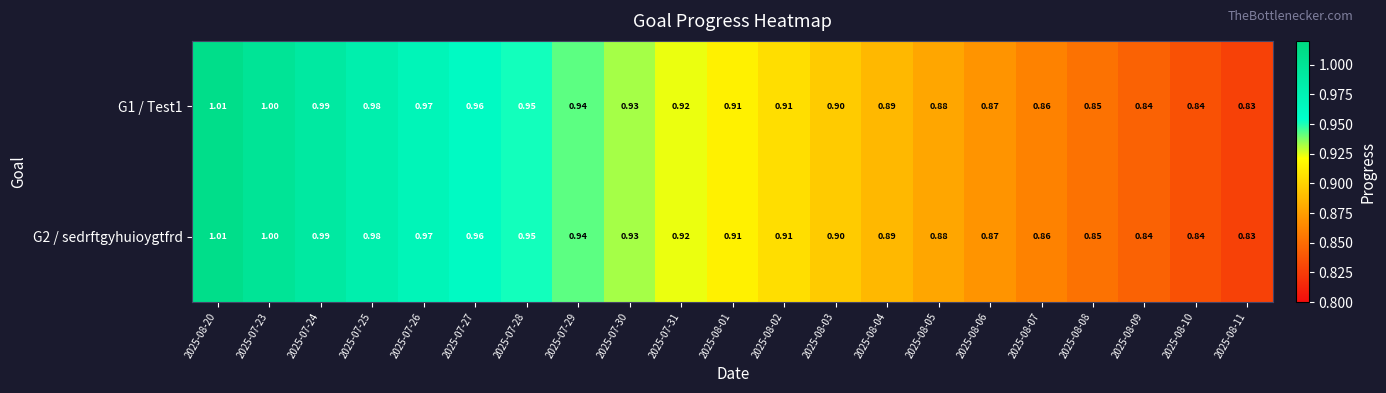

Is the value of G1 / Test1 at 2025-07-30 greater than the value of G2 / sedrftgyhuioygtfrd at 2025-07-23?

No